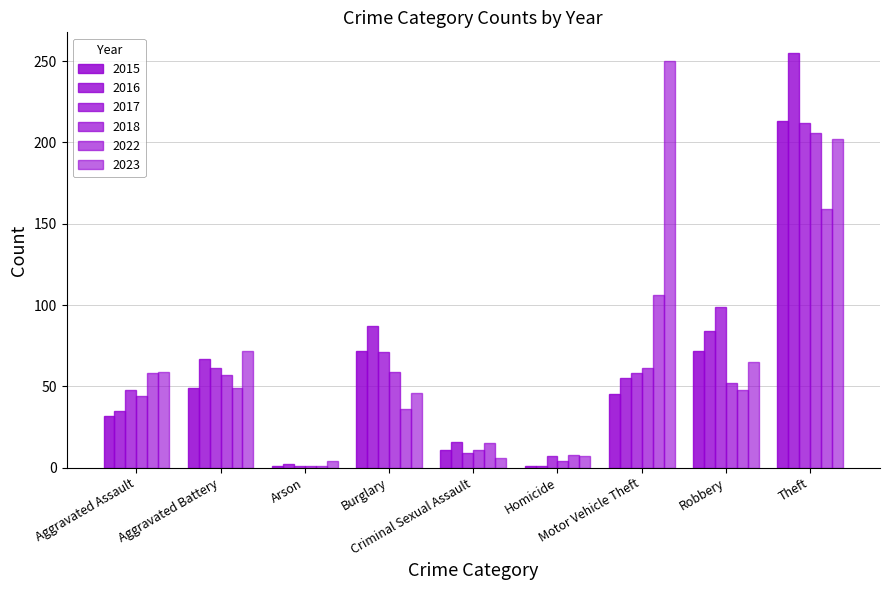

How many data points in 2016 are less than 55?

4